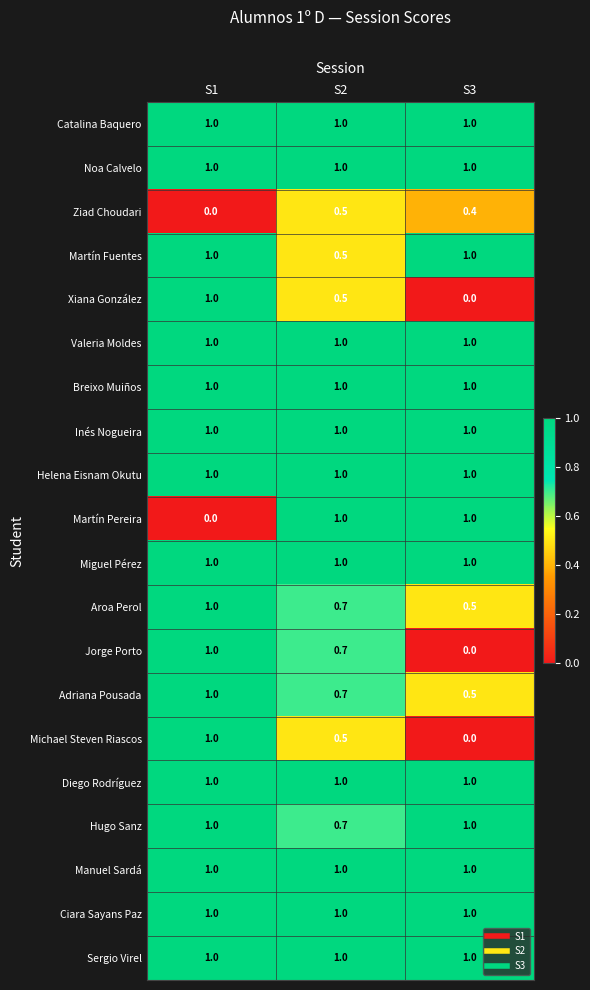

What is the approximate value of Inés Nogueira at S2?

1.0